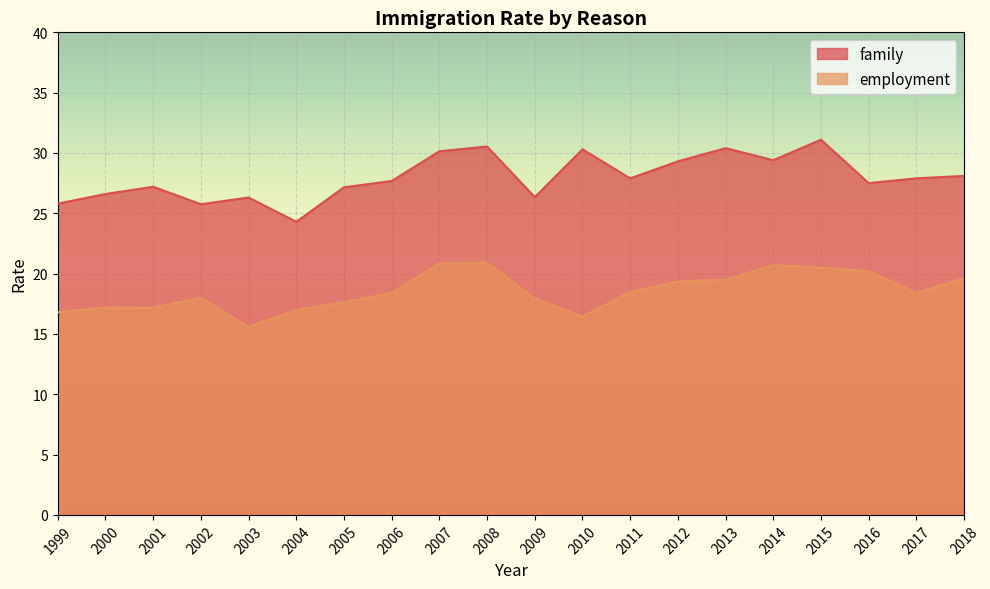

Which series has the largest range (max minus min)?

family